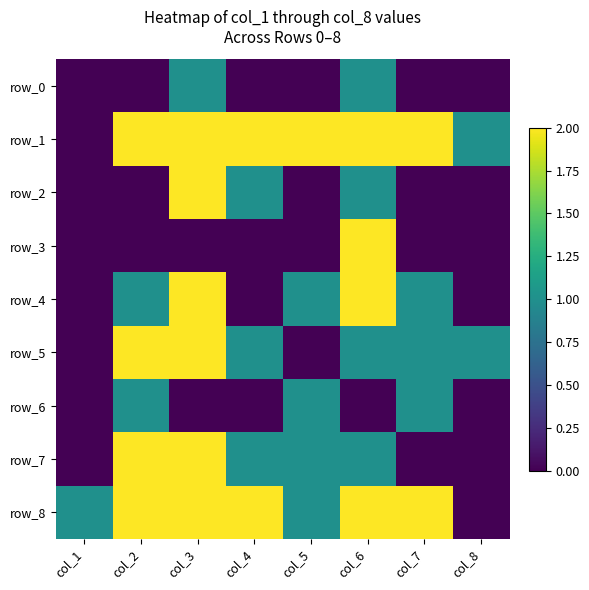

At col_4, list the series in order from largest to smallest.

row_1, row_8, row_2, row_5, row_7, row_0, row_3, row_4, row_6